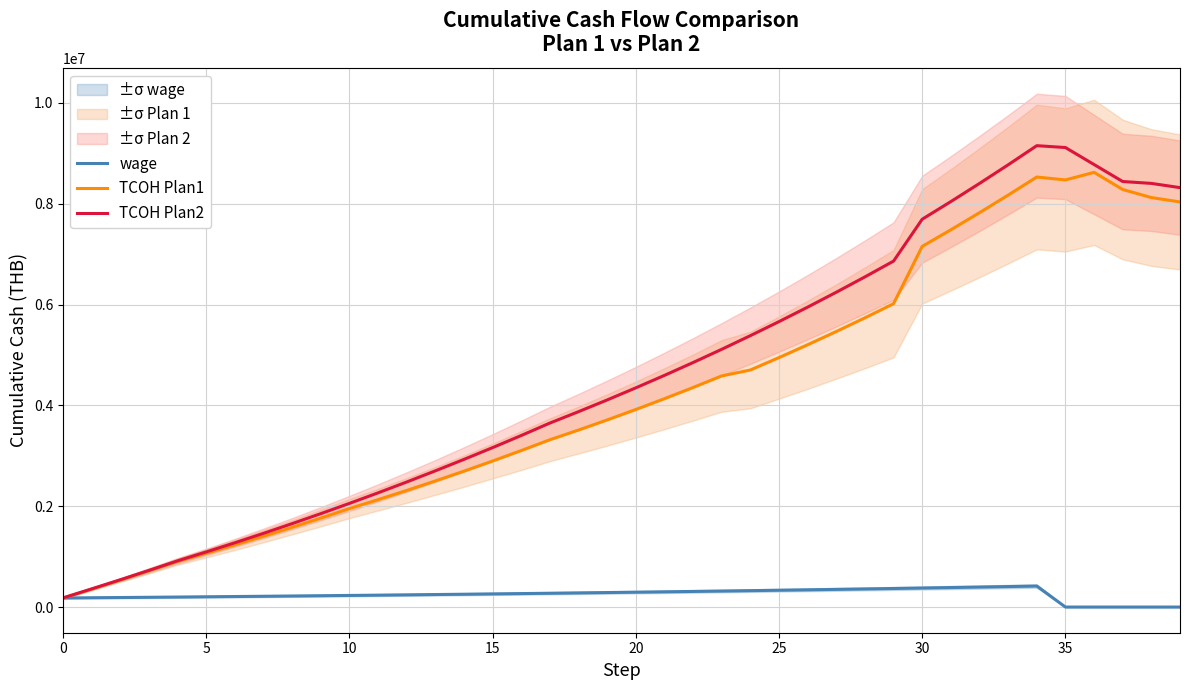

What is the label of the 40th point from the left?

39